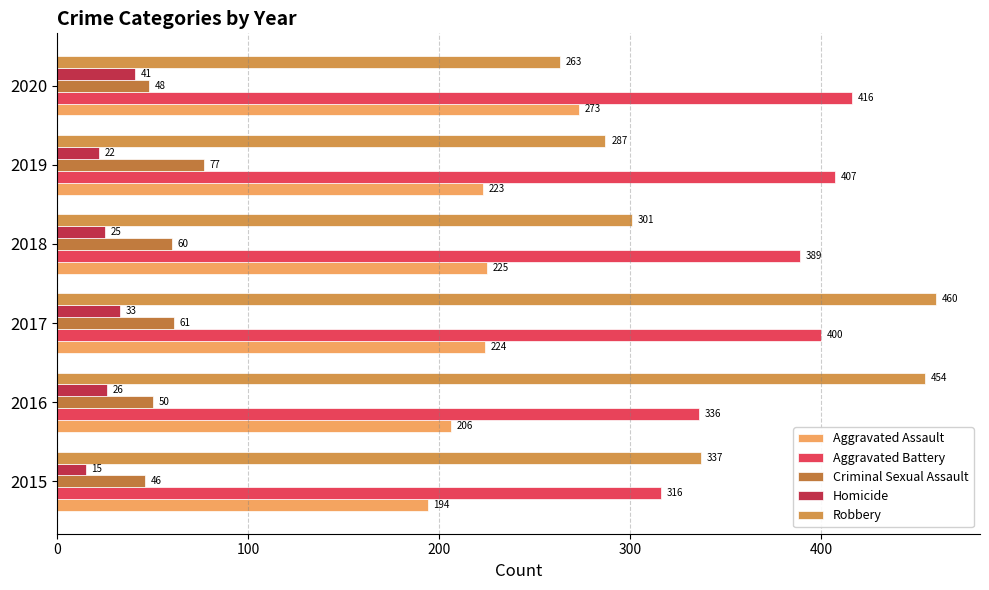

How many values in the Homicide series are below 26?

3